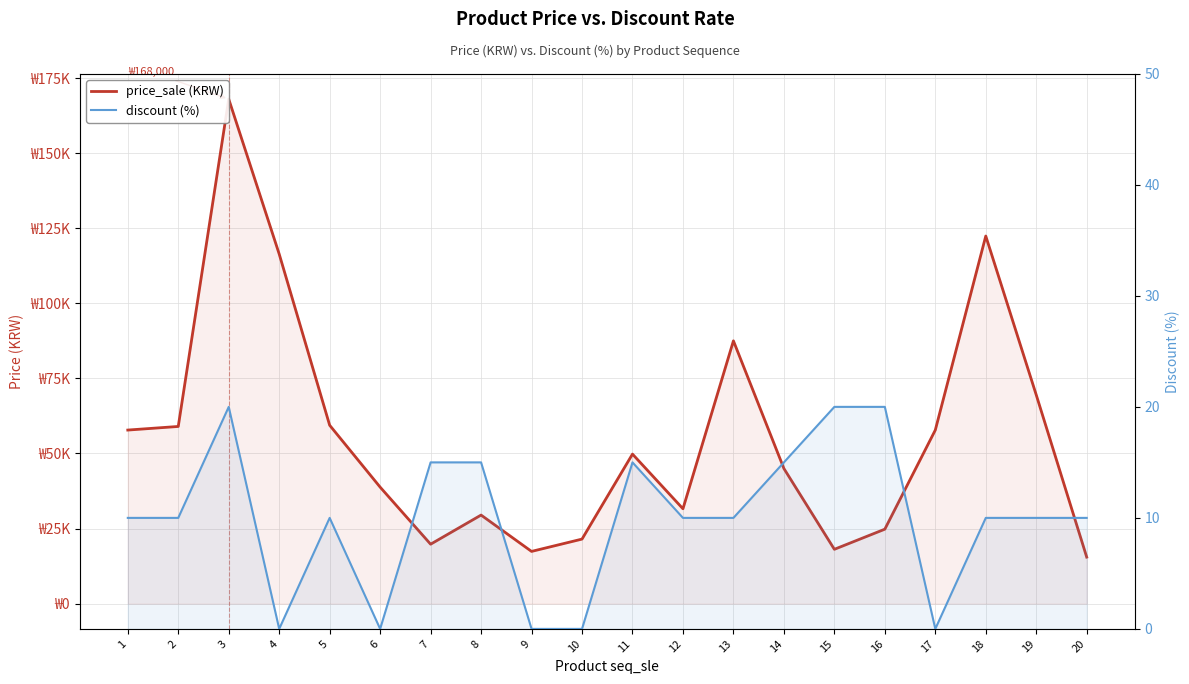

Count the number of data series in this chart.

2